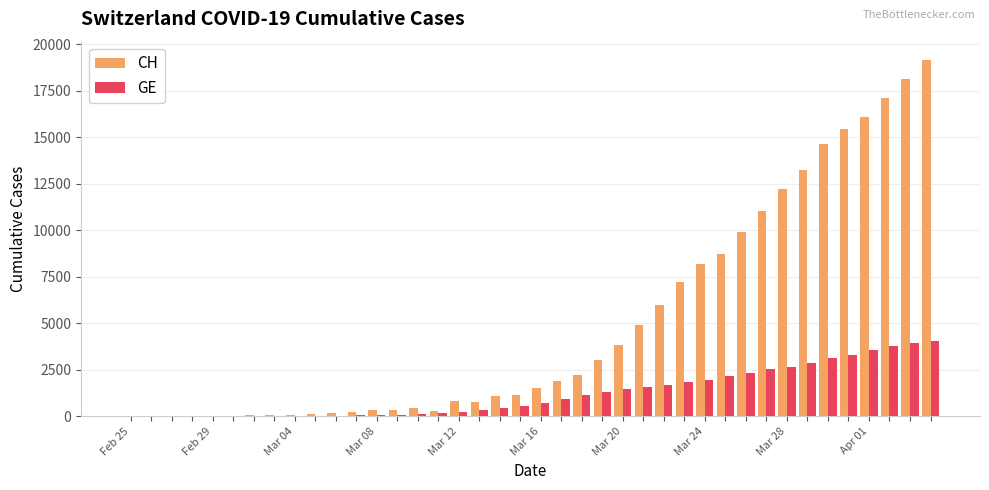

Which series has the largest total across all categories?

CH